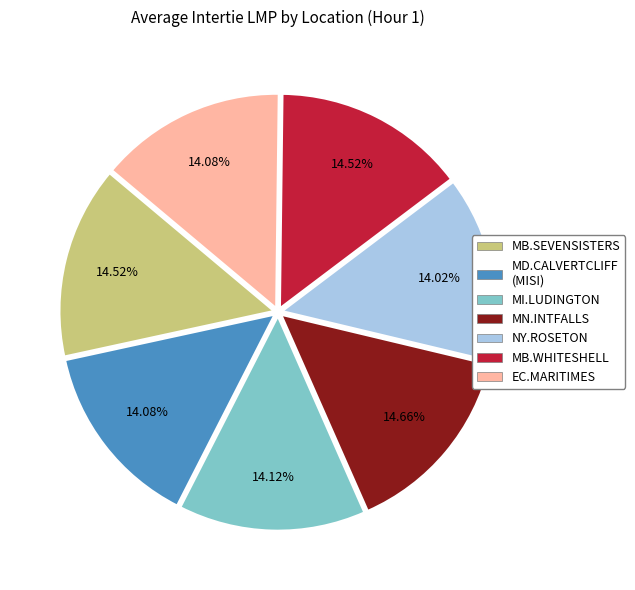

Is there any slice that represents more than half of the pie?

No